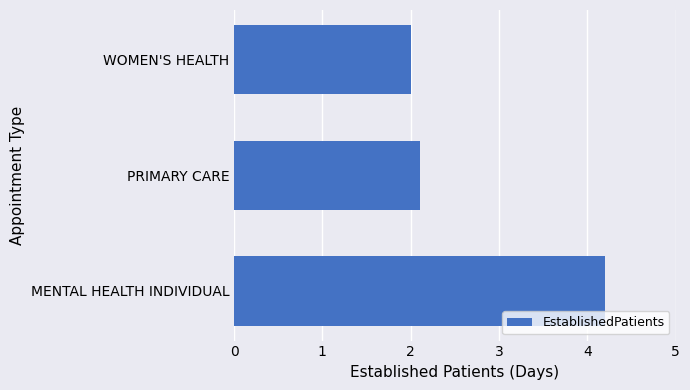

What is the maximum value shown in the chart?

4.2